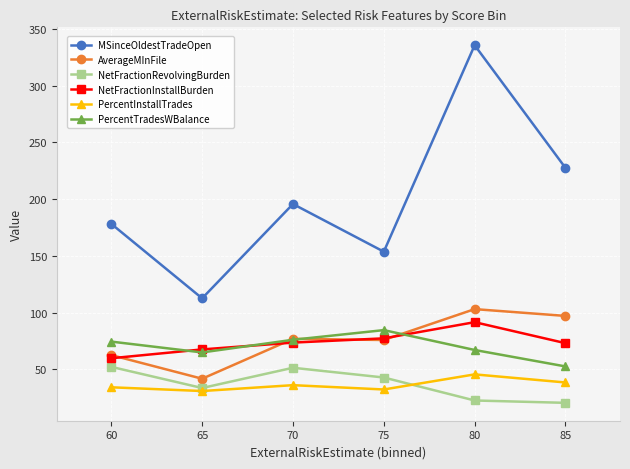

At which category does the chart reach its peak across all series?

80